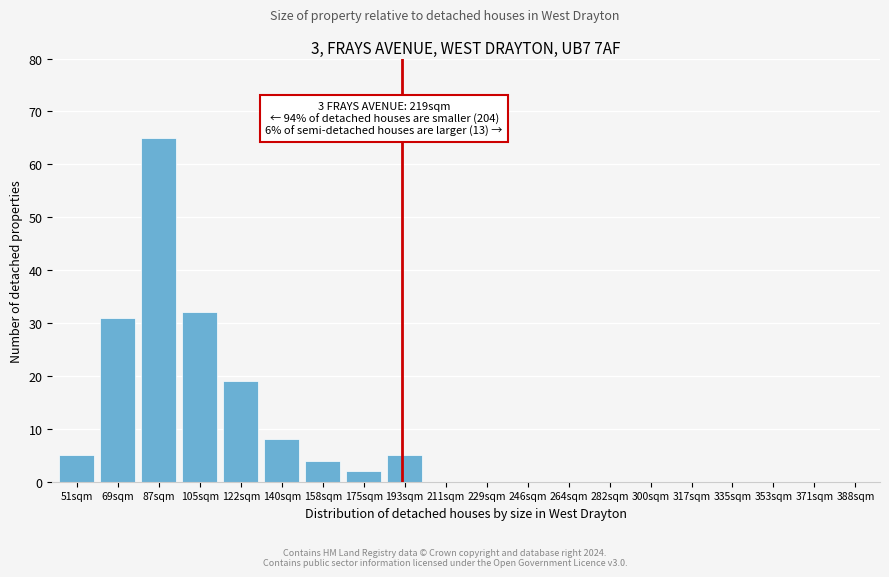

Reading left to right, list all the values displayed in this chart.

51sqm=5	69sqm=31	87sqm=65	105sqm=32	122sqm=19	140sqm=8	158sqm=4	175sqm=2	193sqm=5	211sqm=0	229sqm=0	246sqm=0	264sqm=0	282sqm=0	300sqm=0	317sqm=0	335sqm=0	353sqm=0	371sqm=0	388sqm=0